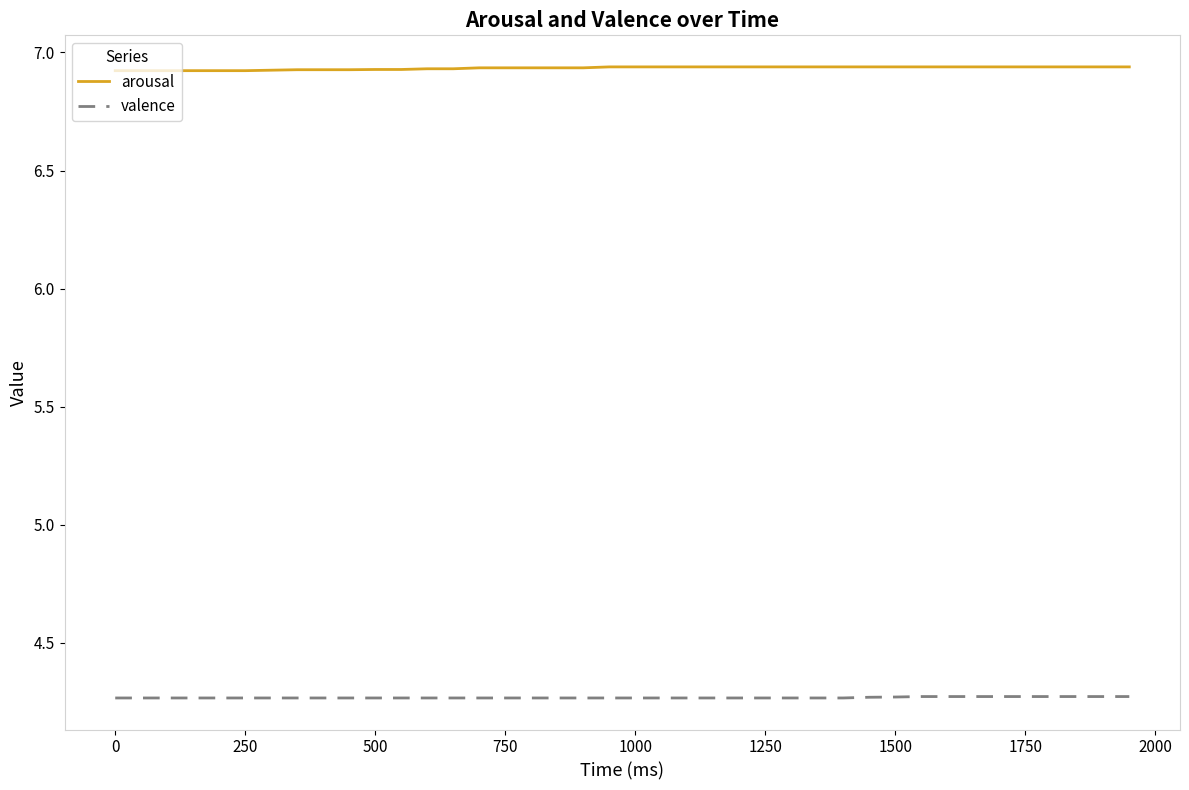

List the series in order of their overall mean, lowest first.

valence, arousal